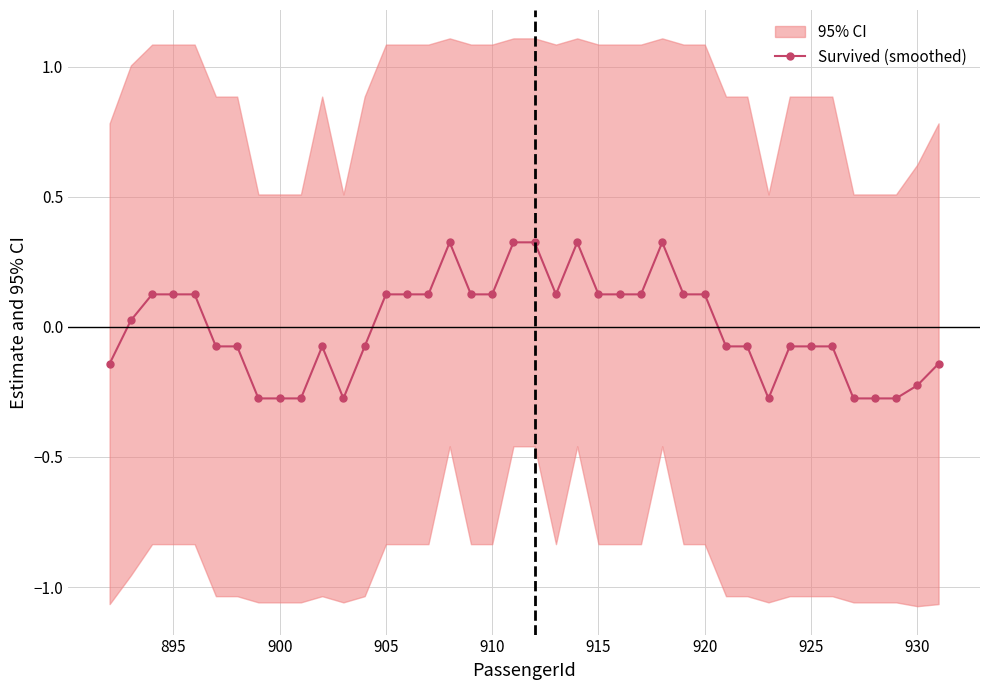

How many points are higher than both their immediate neighbors (excluding endpoints)?

4